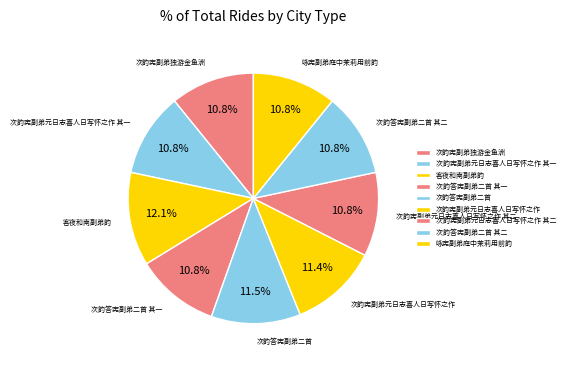

Which slice is the largest?

客夜和南副弟韵